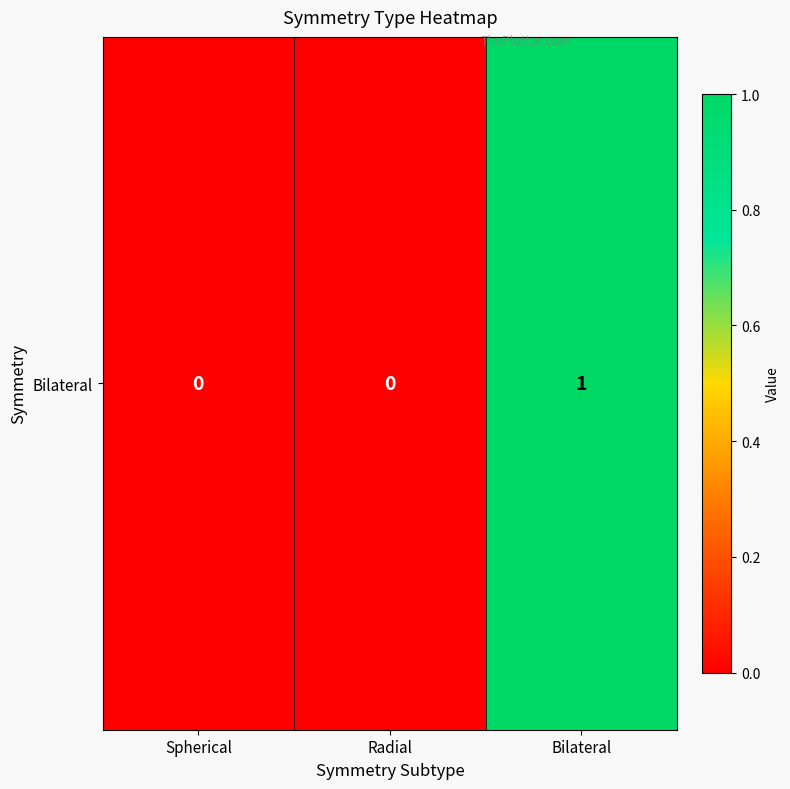

Reading left to right, list all the values displayed in this chart.

0	0	1